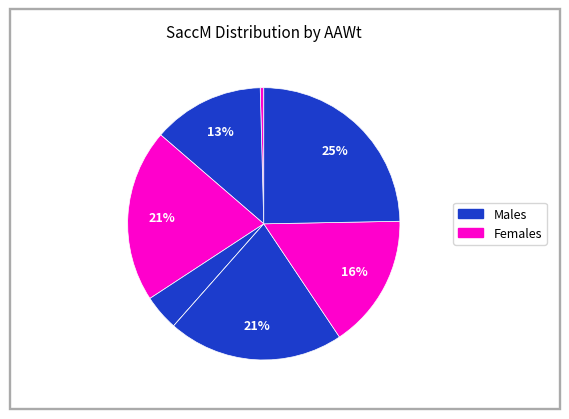

Is there a majority slice in this chart?

No